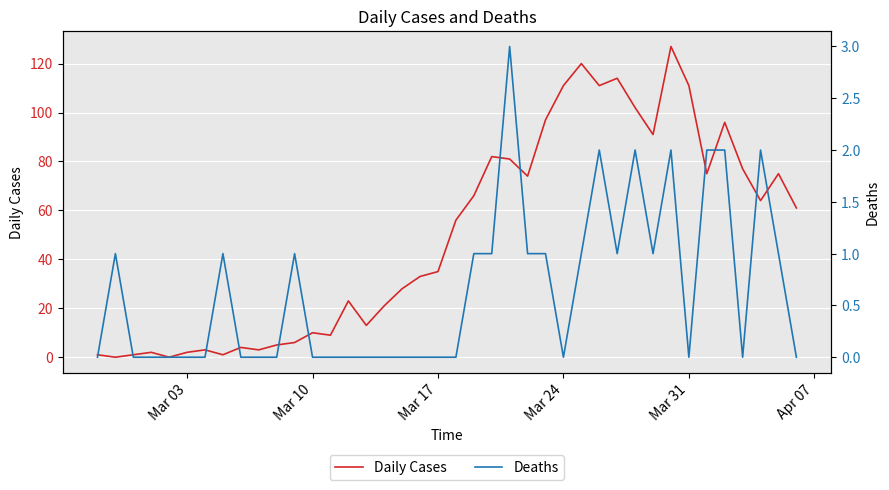

List the series in order of their overall mean, highest first.

Daily Cases, Deaths